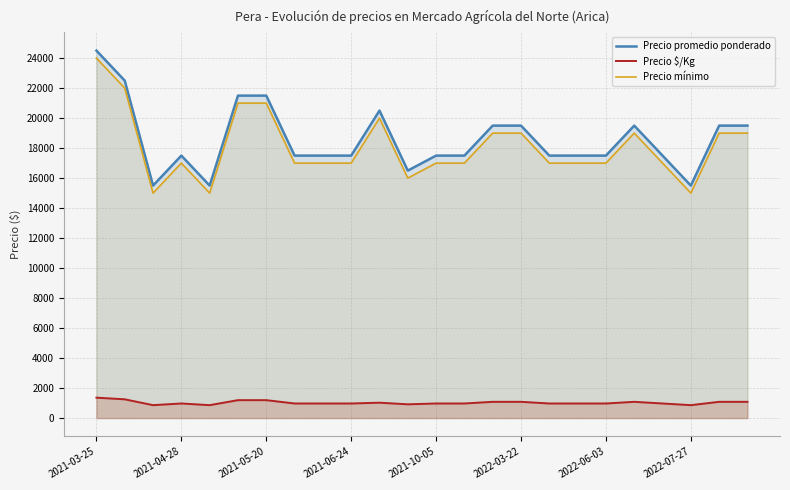

At which label does Precio $/Kg reach its peak?

2021-03-25